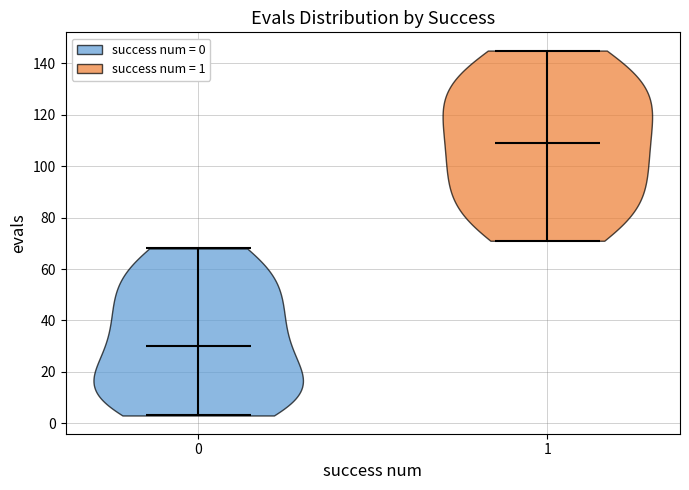

Which violin has the lowest median line?

0